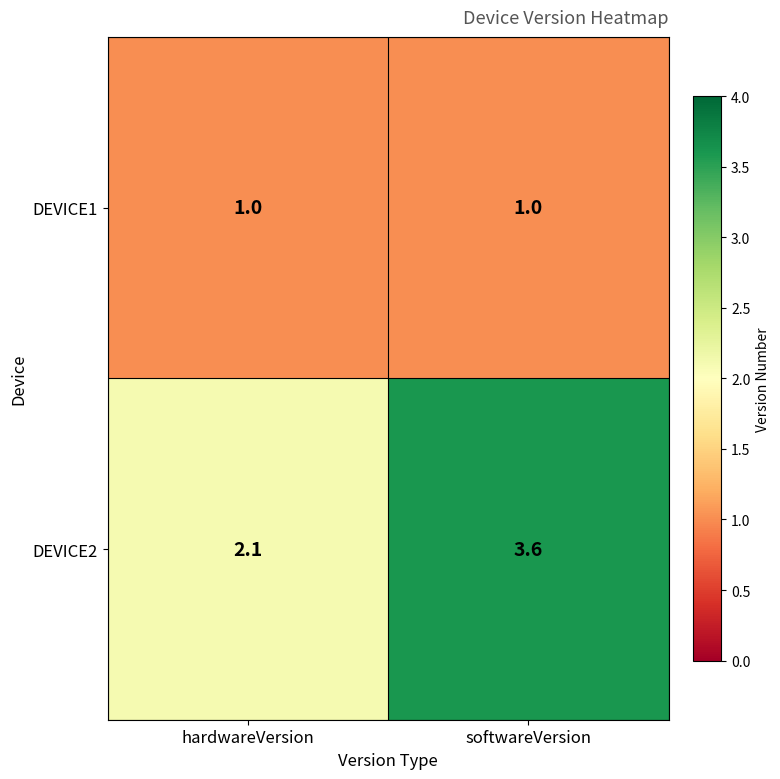

Is it true that DEVICE1 equals 1.0 at hardwareVersion?

True